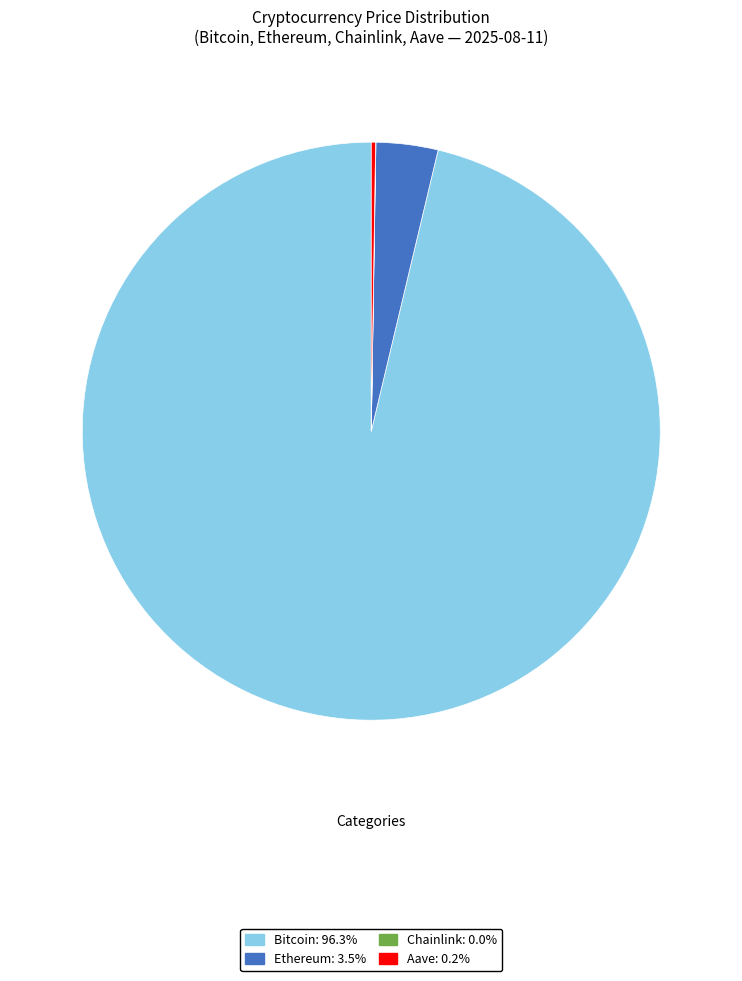

What is the largest slice in the pie chart?

Bitcoin